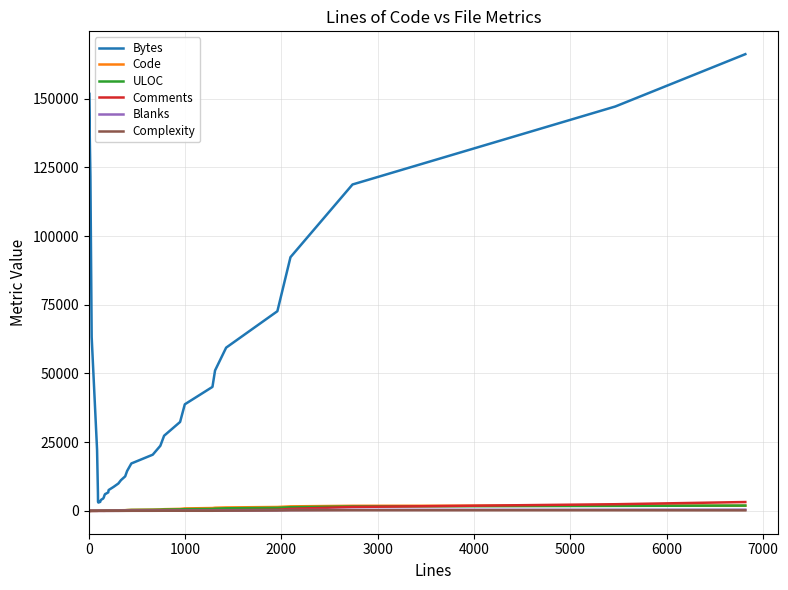

At how many categories does at least one series exceed 156430?

1